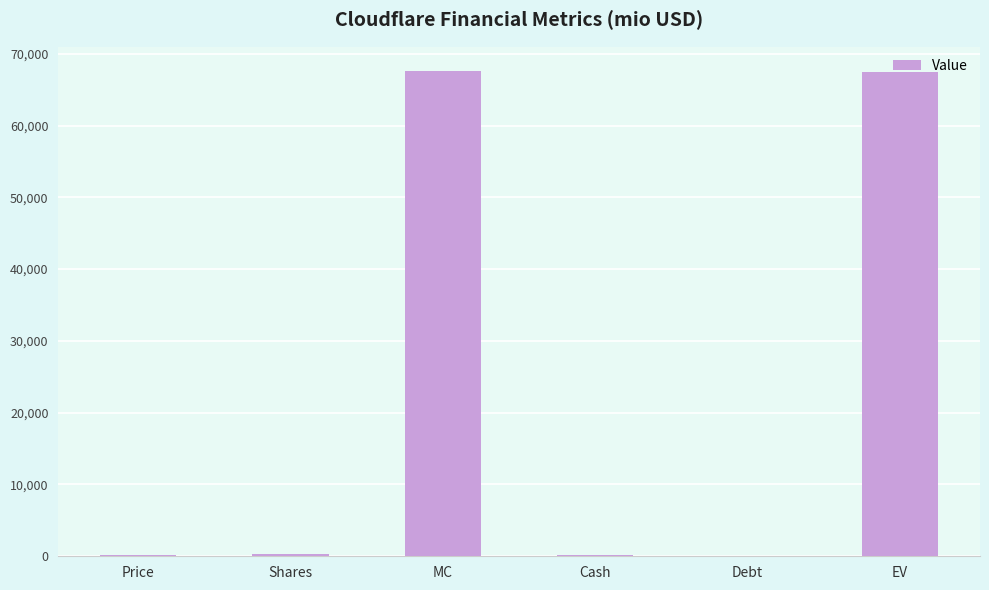

What is the approximate value at MC?

67601.2